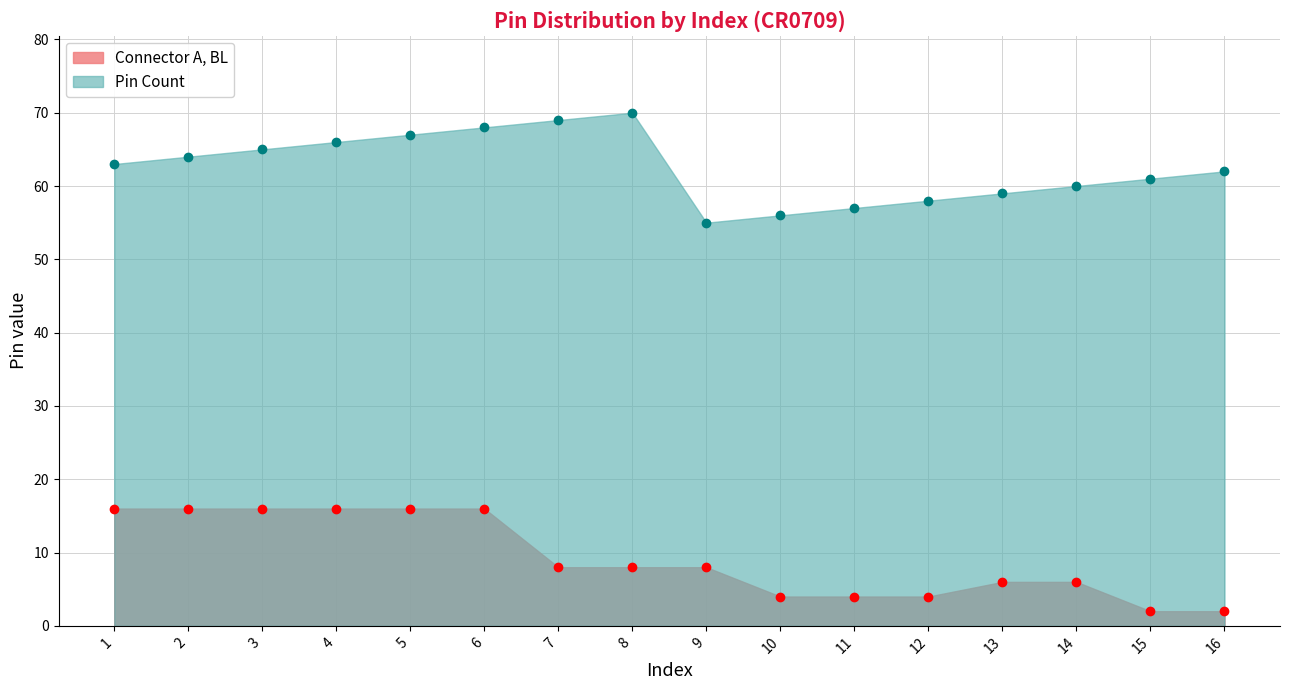

What is the difference between the maximum and second lowest values in the Pin Count series?

14